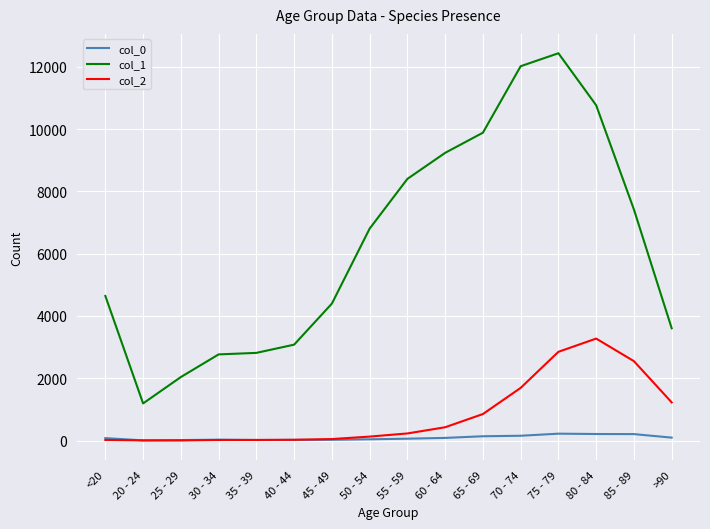

Which series has the largest range (max minus min)?

col_1